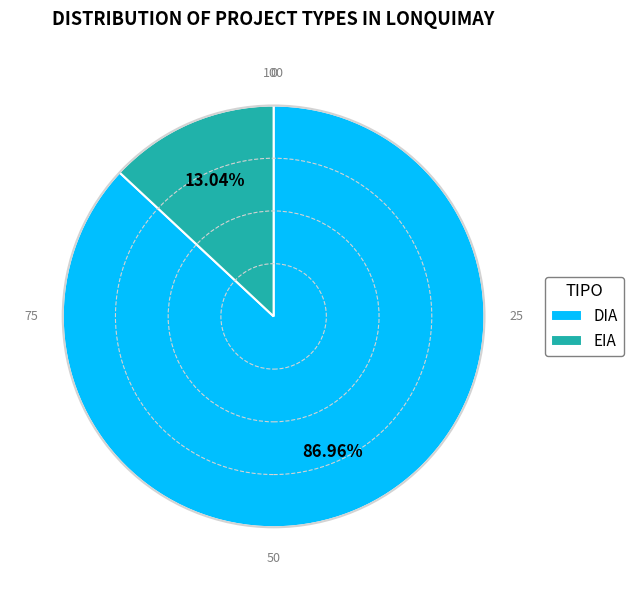

The DIA slice represents 87% of the pie. True or false?

True